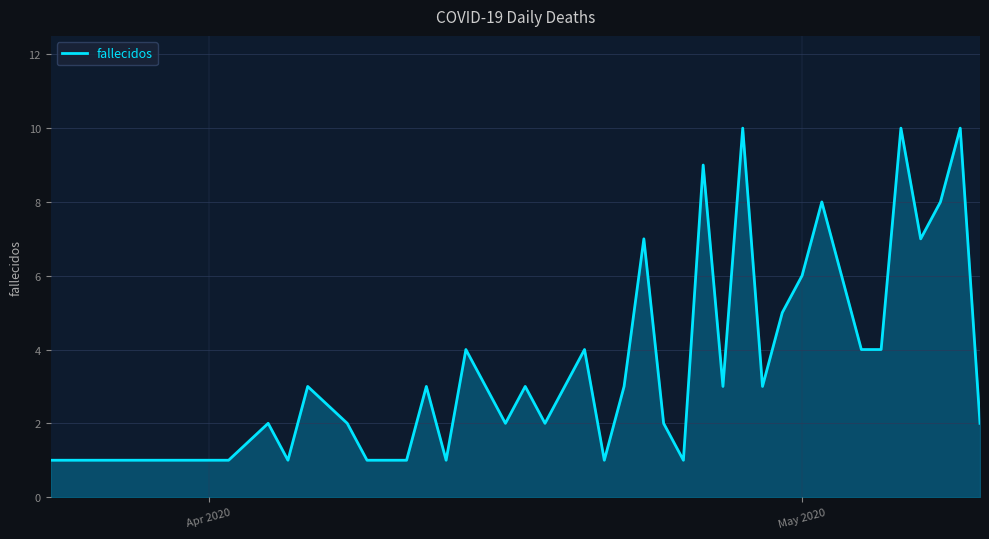

What is the greatest value displayed?

10